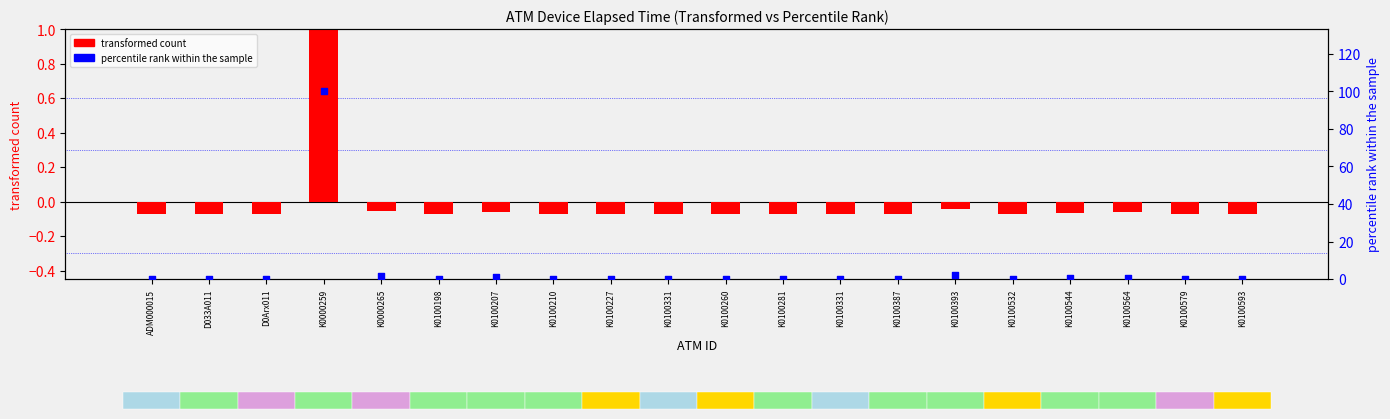

What are all the series names shown in the legend?

transformed count, percentile rank within the sample